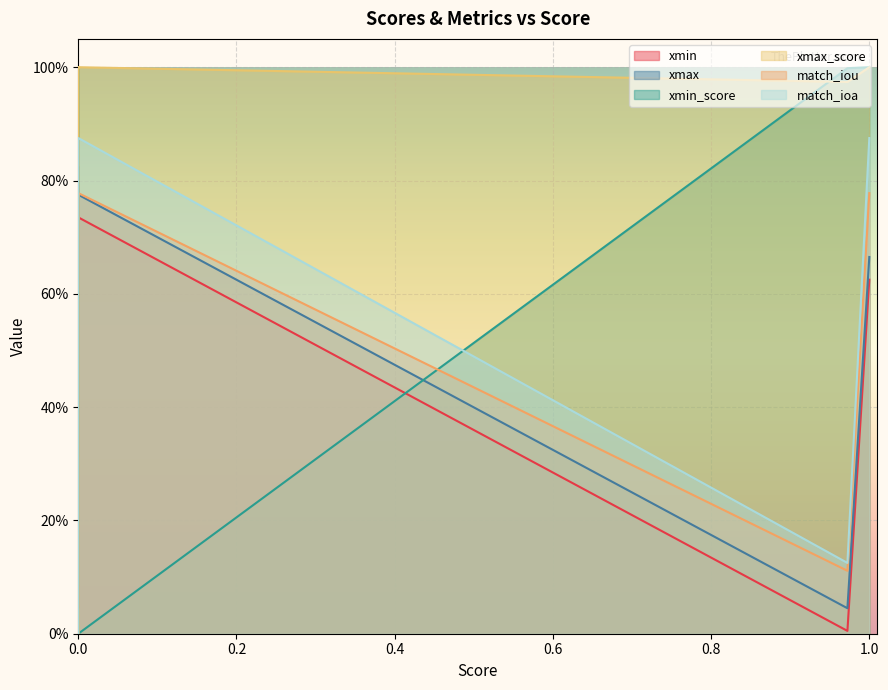

After their last crossing, which series has the higher values: xmin or match_ioa?

match_ioa